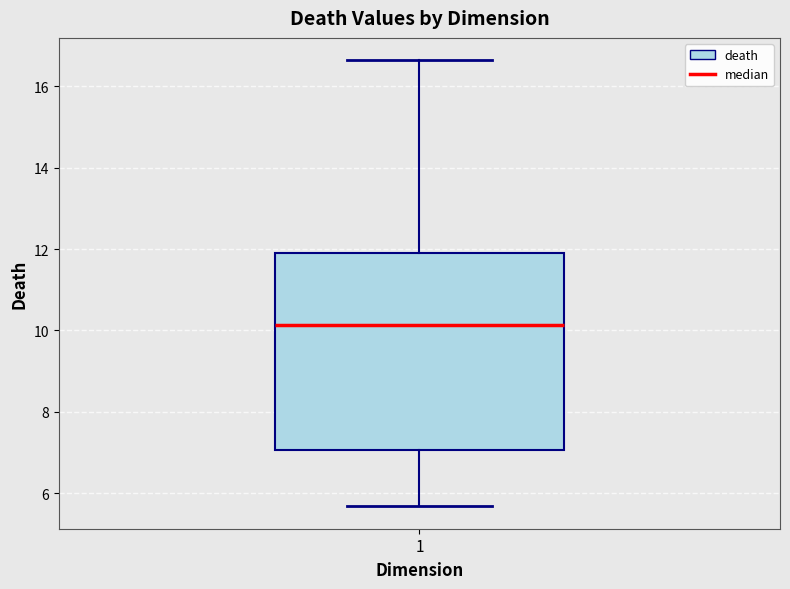

Where is the upper edge of the box at x = 1 on the y-axis? The values are not printed on the chart, so give them approximately, as read against the axis.

12.0